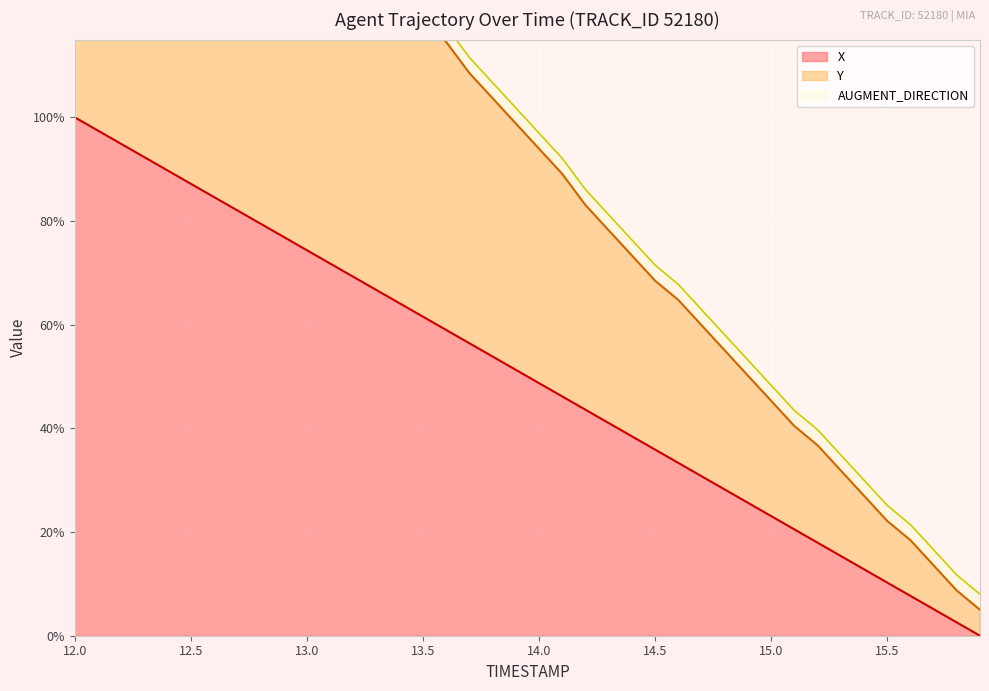

What is the highest value of the X series?

100.0